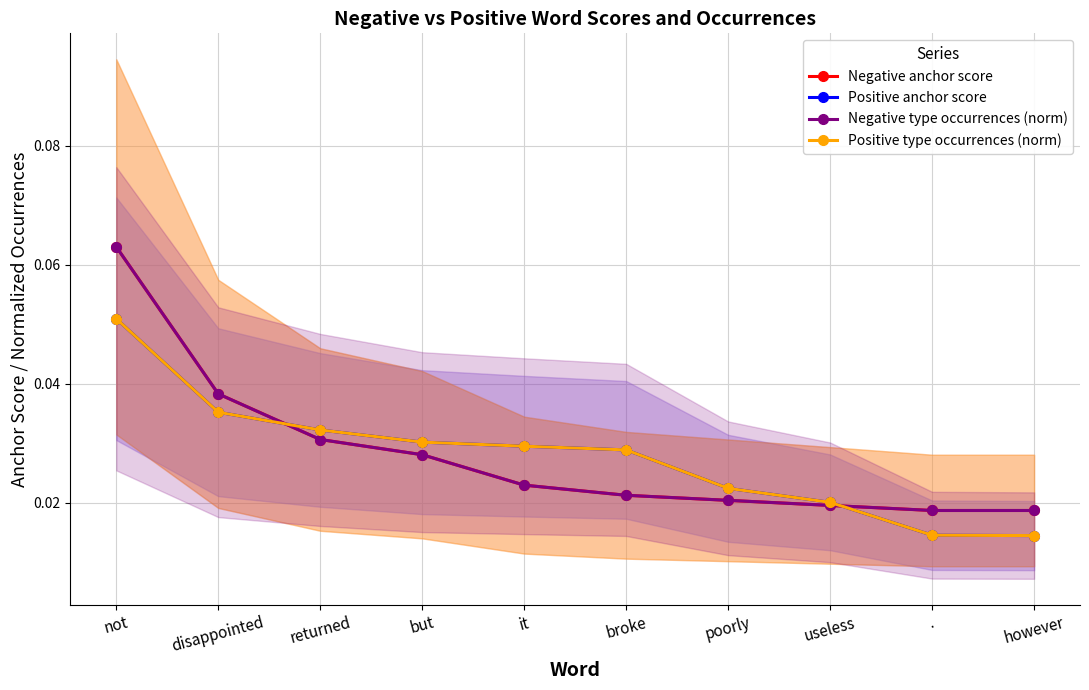

True or false: Negative anchor score and Negative type occurrences (norm) cross at least once.

True